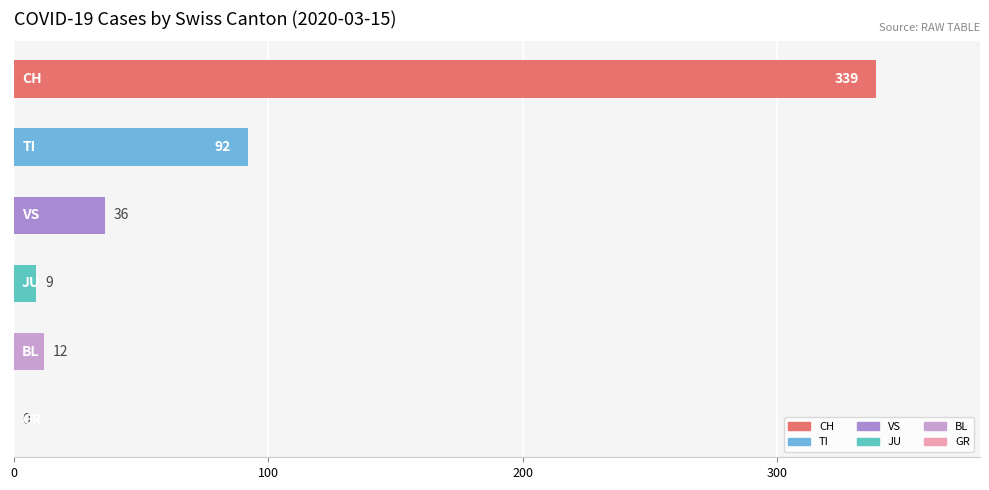

What is the sum of all values?

488